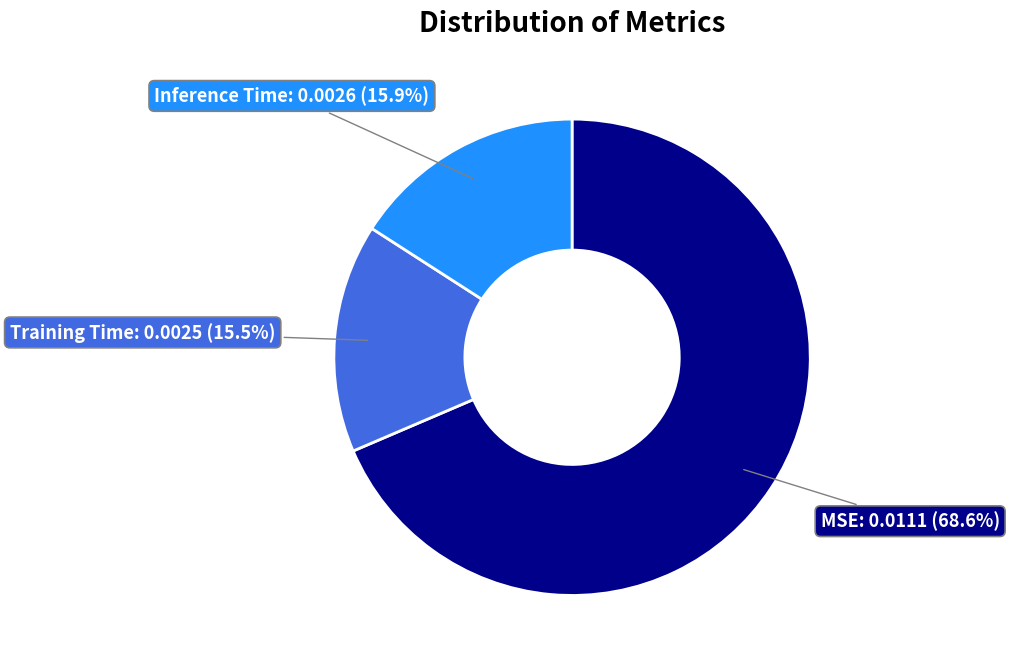

Is there a majority slice in this chart?

Yes